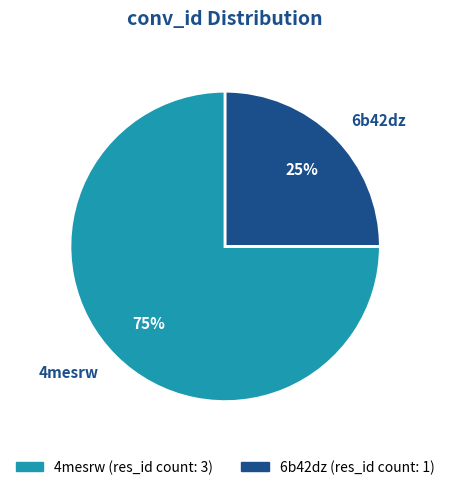

To the nearest percent, what percentage of the pie is 4mesrw?

75%